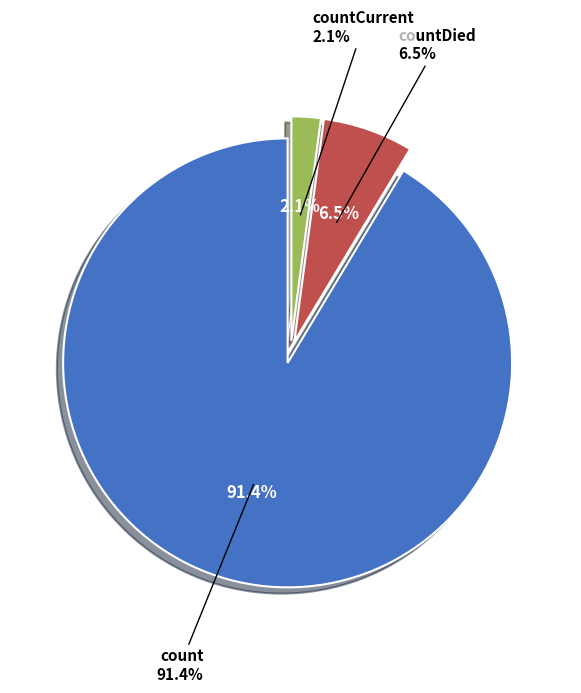

Which slice is the smallest?

countCurrent